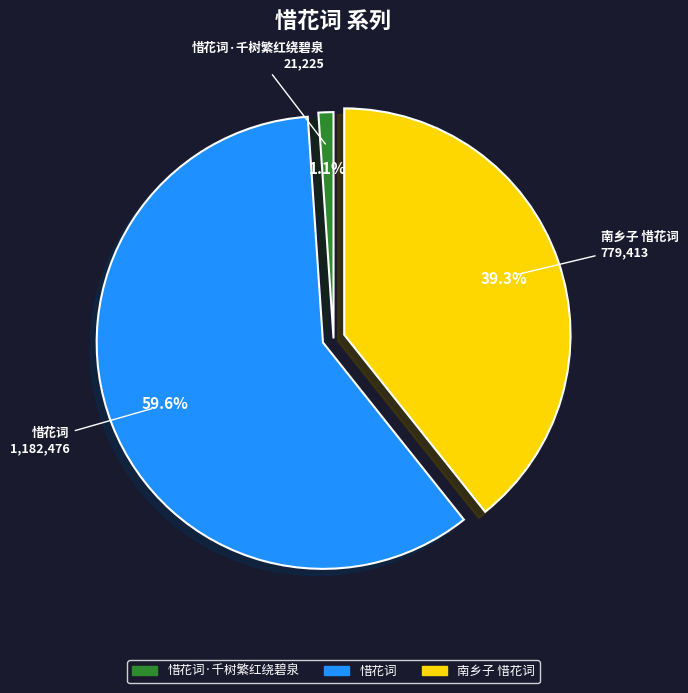

Which category accounts for the majority?

惜花词